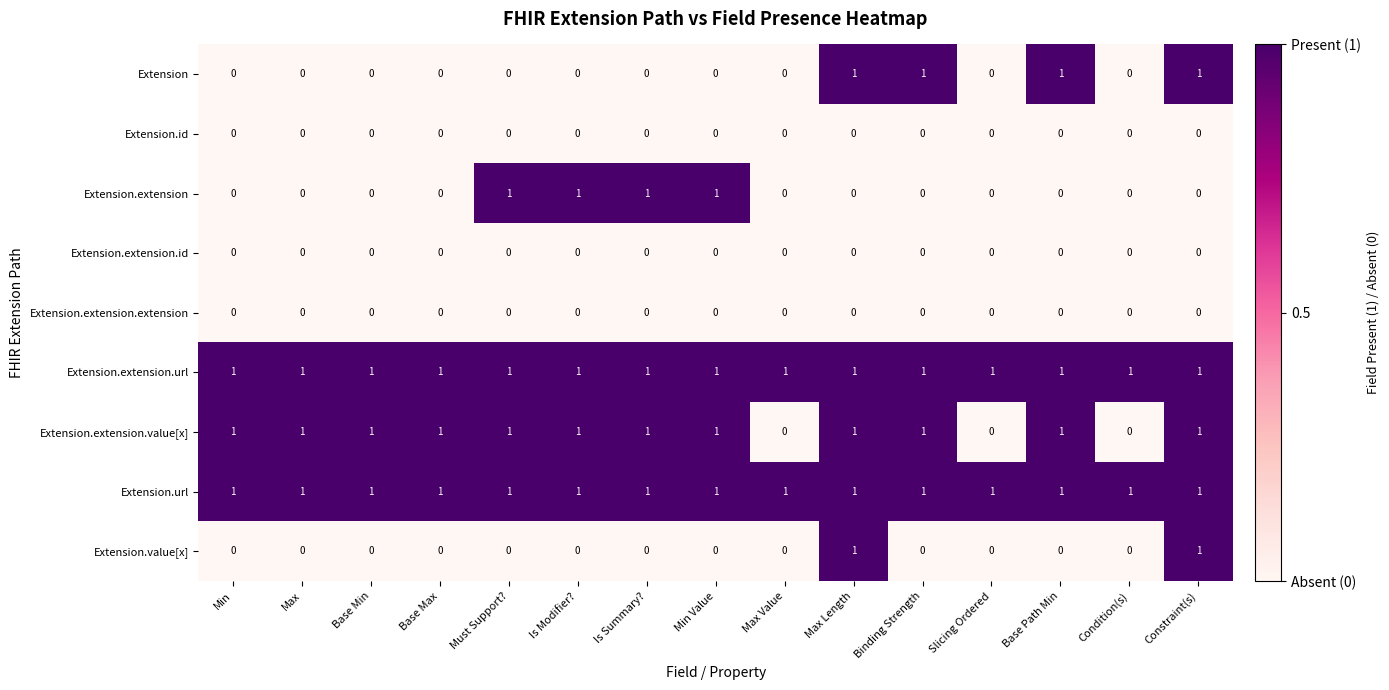

Is it true that Extension.url equals 1 at Max Length?

True